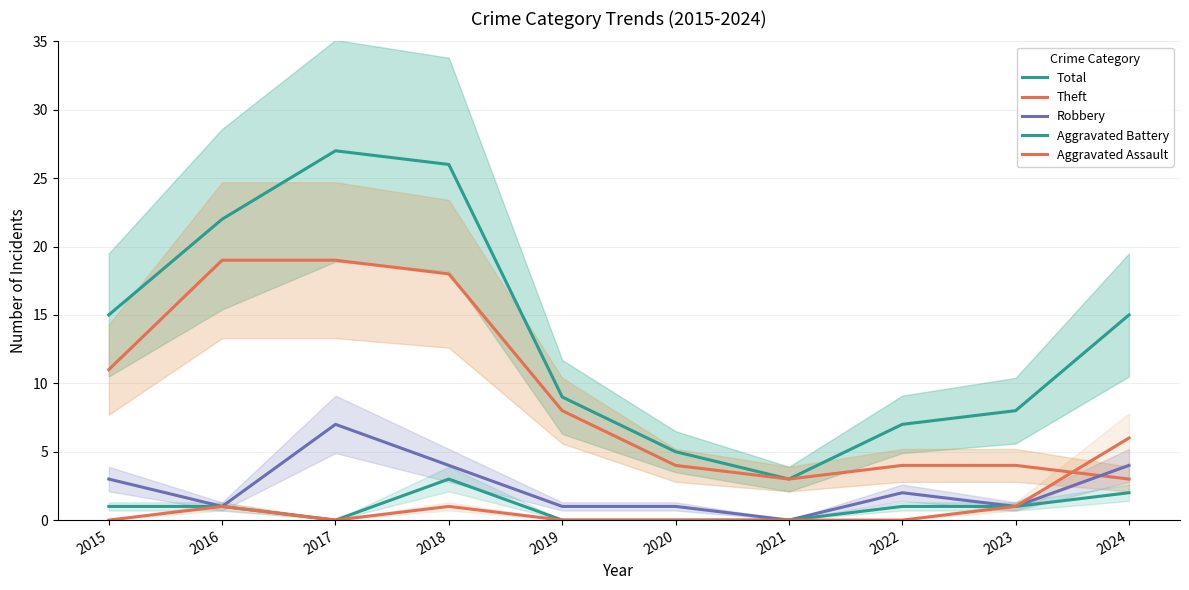

True or false: Robbery has a value of 0 at 2021.

True